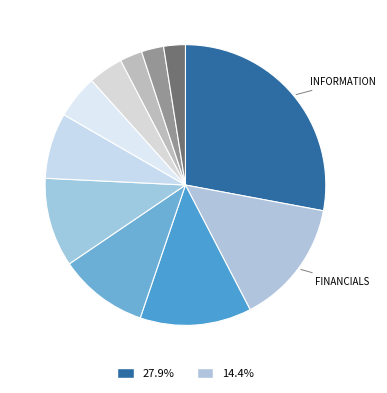

How many slices are in this pie chart?

11